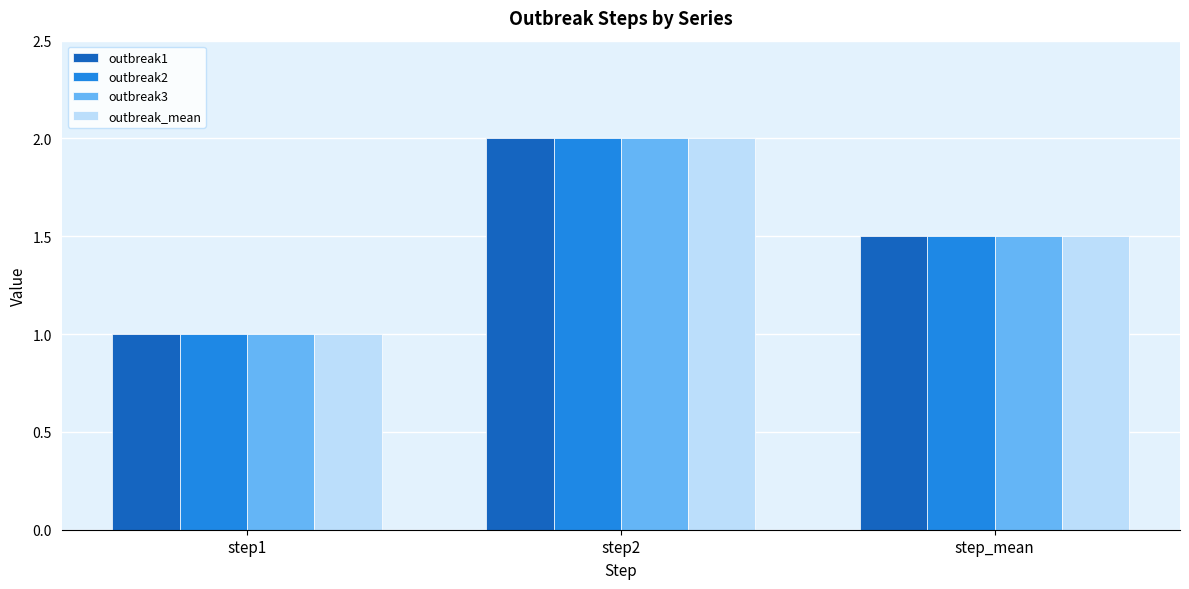

Is the value of outbreak_mean at step2 greater than the value of outbreak2 at step_mean?

Yes